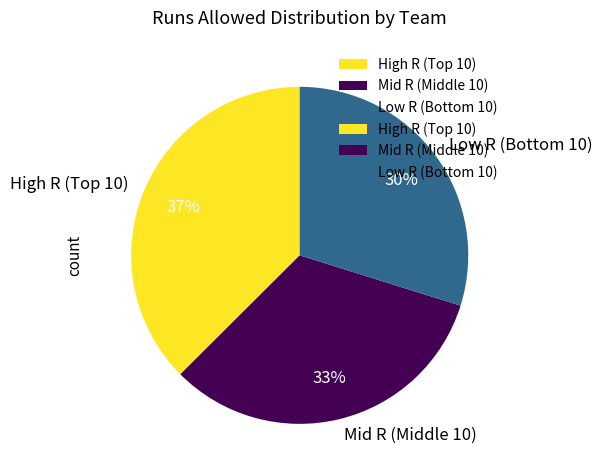

Rank the categories by value from highest to lowest.

High R (Top 10), Mid R (Middle 10), Low R (Bottom 10)